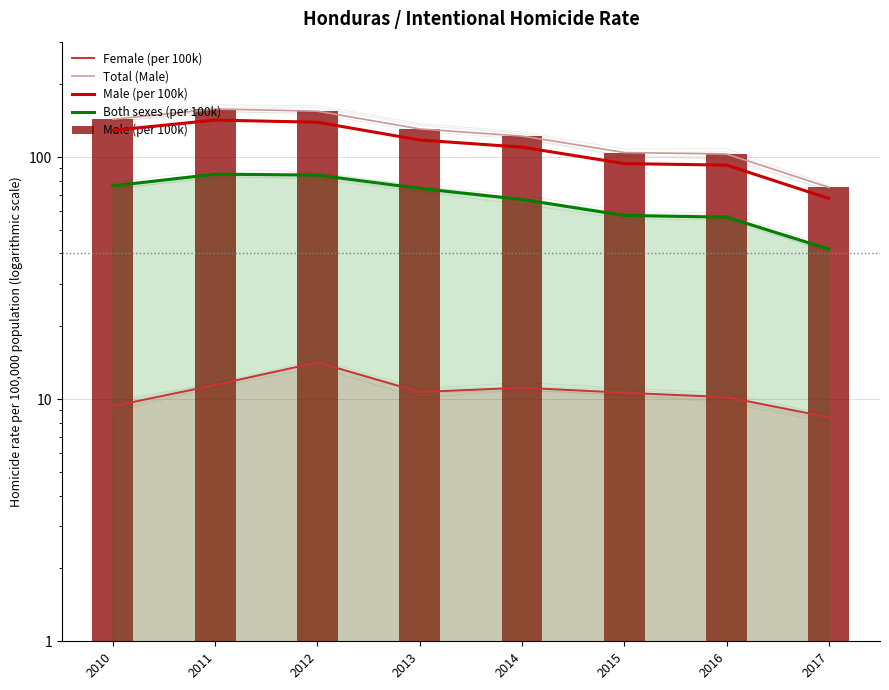

What is the difference between the maximum and minimum values in the Total (Male) series?

83.1